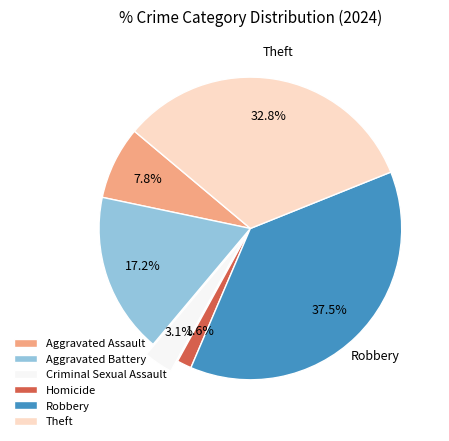

True or false: Theft accounts for 33% of the total.

True